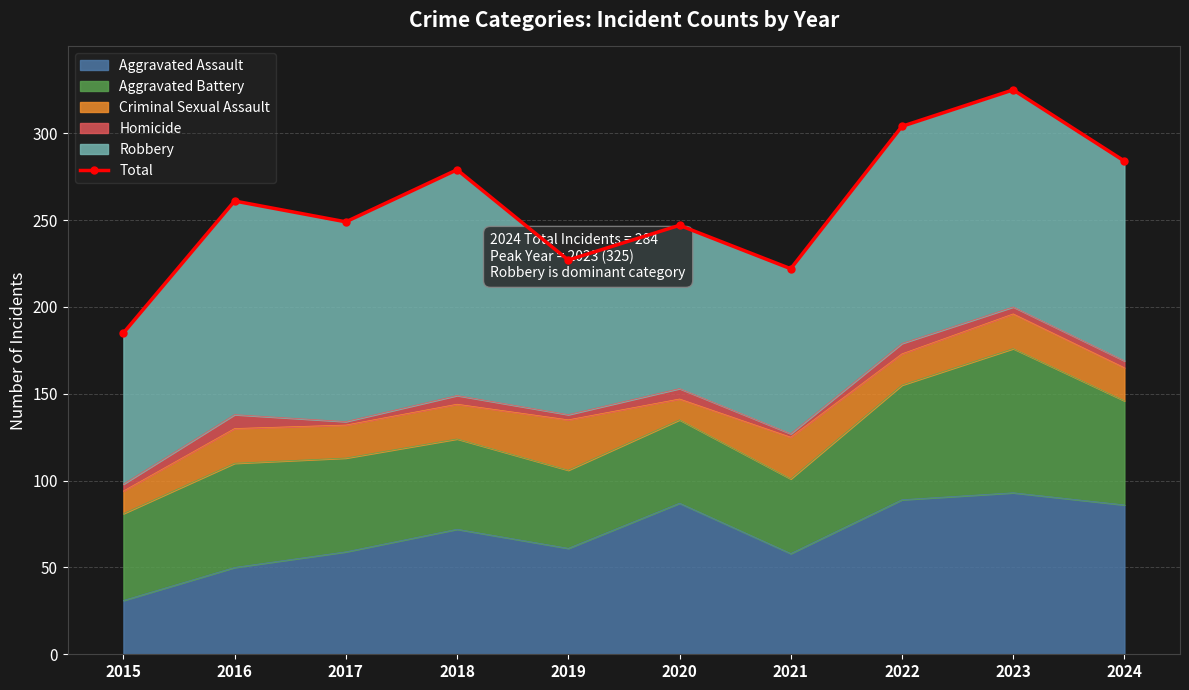

How many lines are shown in the chart?

1